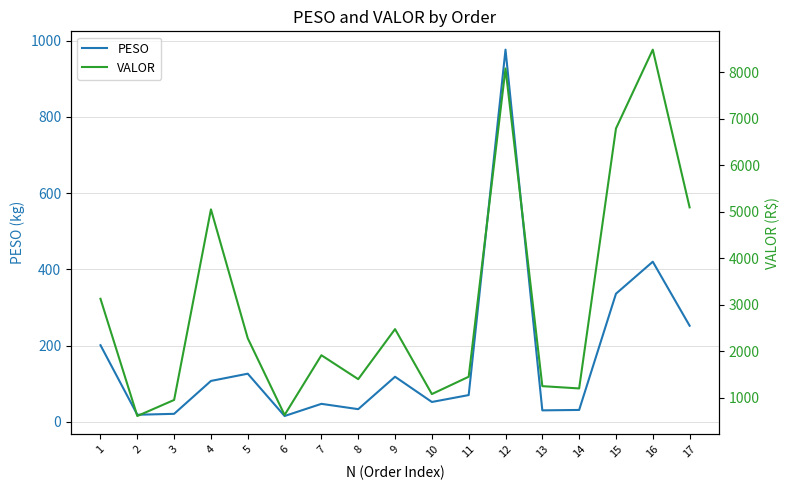

What is the spread (max minus min) of values at 7?

1863.1